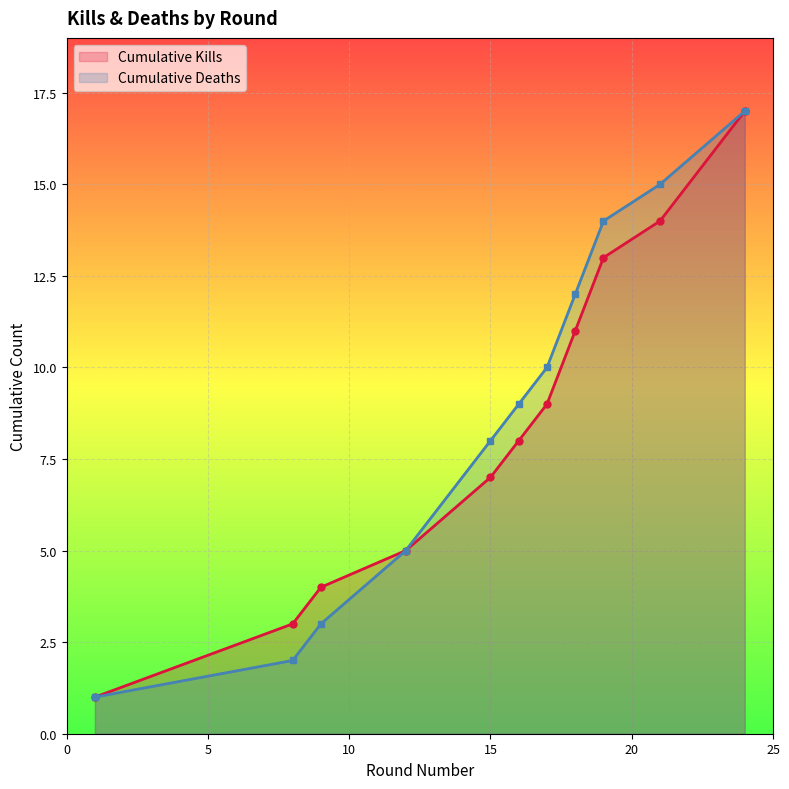

Which has a higher value, 6 or 10?

10